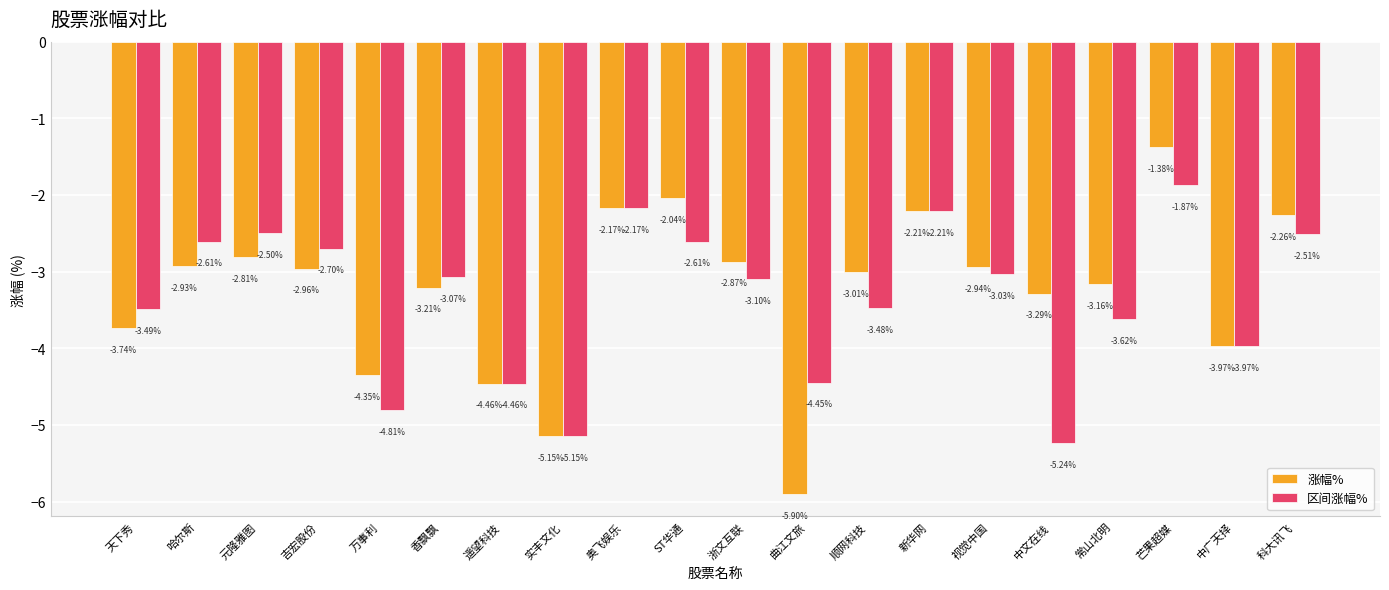

What are all the series names shown in the legend?

涨幅%, 区间涨幅%